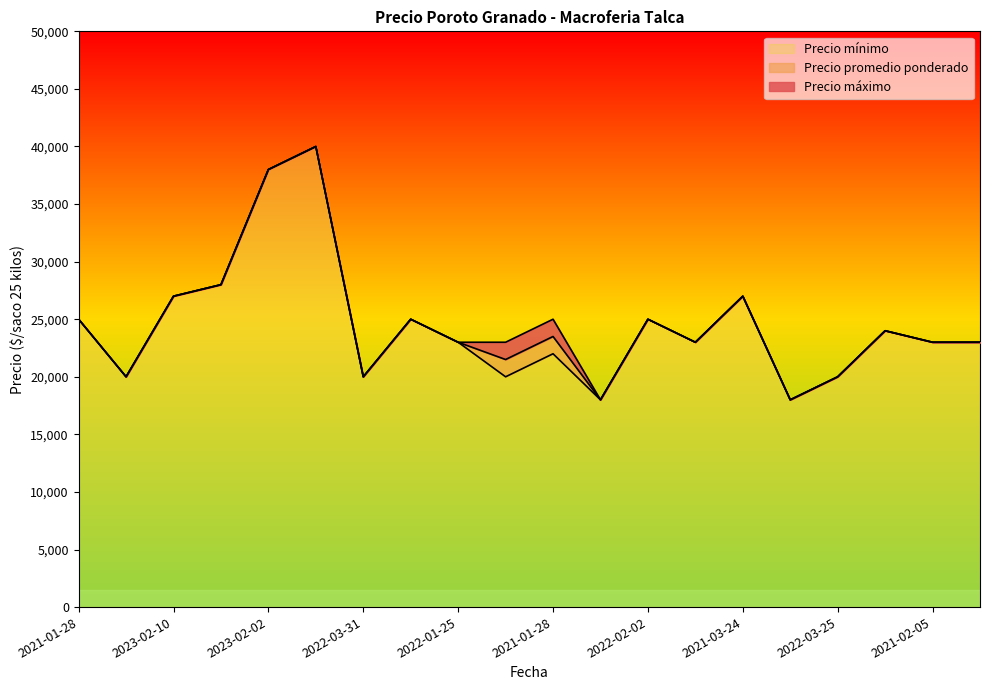

True or false: Precio promedio ponderado and Precio mínimo intersect in this chart.

False